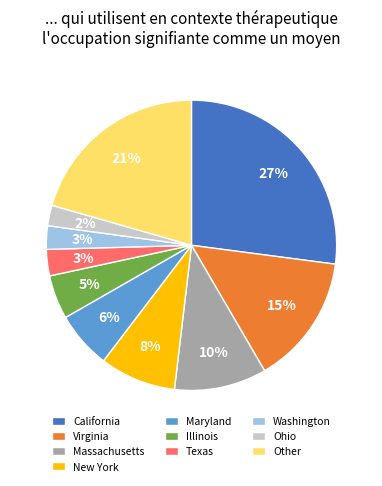

How many segments does this pie chart have?

10